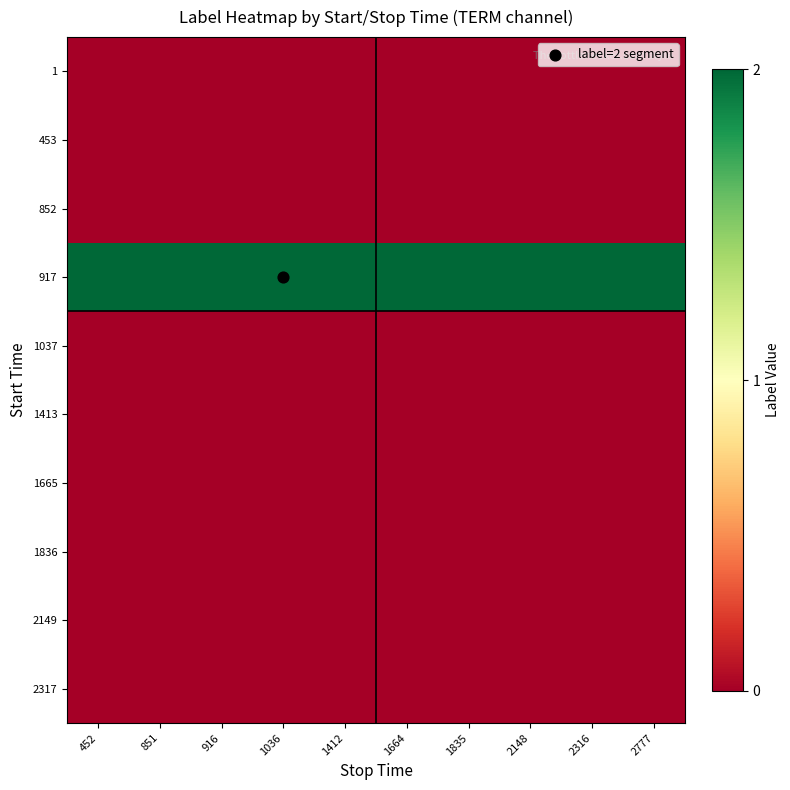

Reading left to right, list all the values displayed in this chart.

1: 452=0	851=0	916=0	1036=0	1412=0	1664=0	1835=0	2148=0	2316=0	2777=0
453: 452=0	851=0	916=0	1036=0	1412=0	1664=0	1835=0	2148=0	2316=0	2777=0
852: 452=0	851=0	916=0	1036=0	1412=0	1664=0	1835=0	2148=0	2316=0	2777=0
917: 452=2	851=2	916=2	1036=2	1412=2	1664=2	1835=2	2148=2	2316=2	2777=2
1037: 452=0	851=0	916=0	1036=0	1412=0	1664=0	1835=0	2148=0	2316=0	2777=0
1413: 452=0	851=0	916=0	1036=0	1412=0	1664=0	1835=0	2148=0	2316=0	2777=0
1665: 452=0	851=0	916=0	1036=0	1412=0	1664=0	1835=0	2148=0	2316=0	2777=0
1836: 452=0	851=0	916=0	1036=0	1412=0	1664=0	1835=0	2148=0	2316=0	2777=0
2149: 452=0	851=0	916=0	1036=0	1412=0	1664=0	1835=0	2148=0	2316=0	2777=0
2317: 452=0	851=0	916=0	1036=0	1412=0	1664=0	1835=0	2148=0	2316=0	2777=0